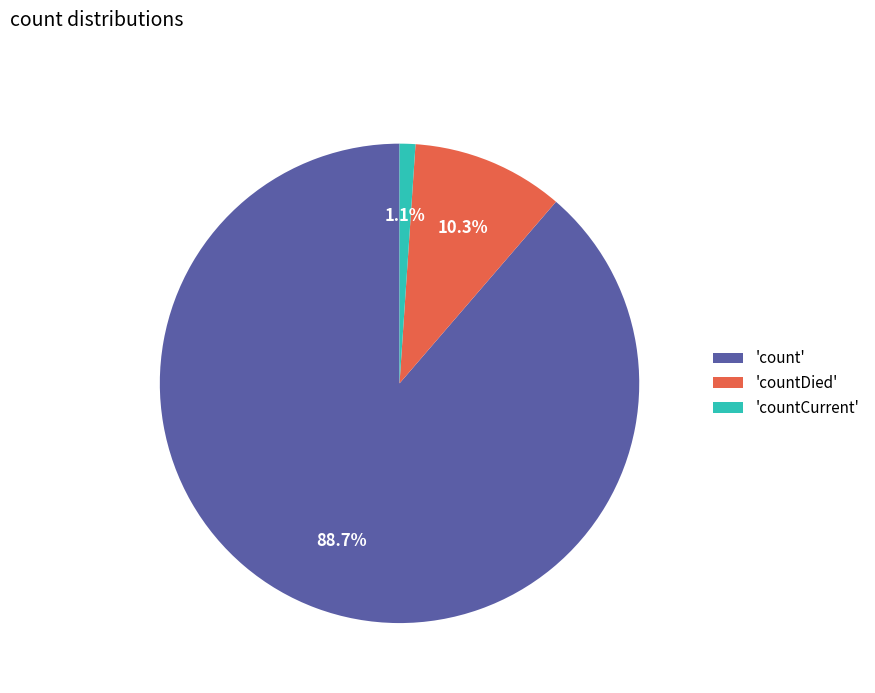

How many slices are in this pie chart?

3